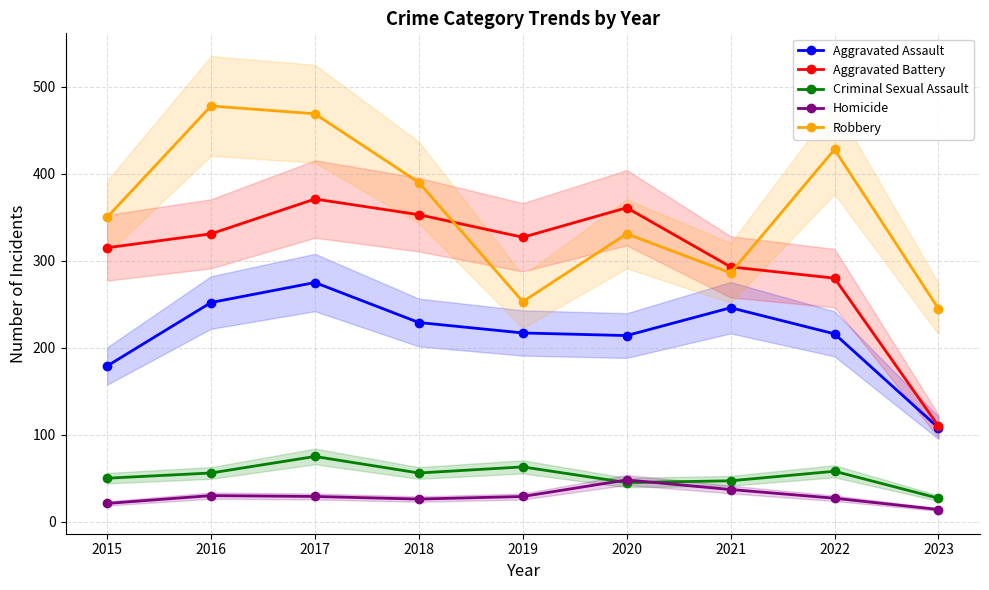

Which series ends up on top after the final intersection of Criminal Sexual Assault and Homicide?

Criminal Sexual Assault